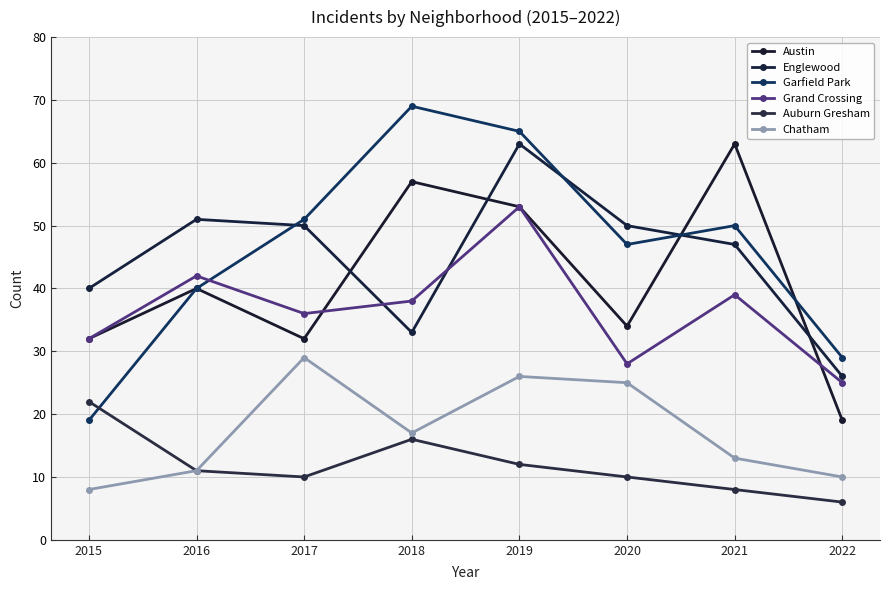

True or false: Chatham and Englewood cross at least once.

False